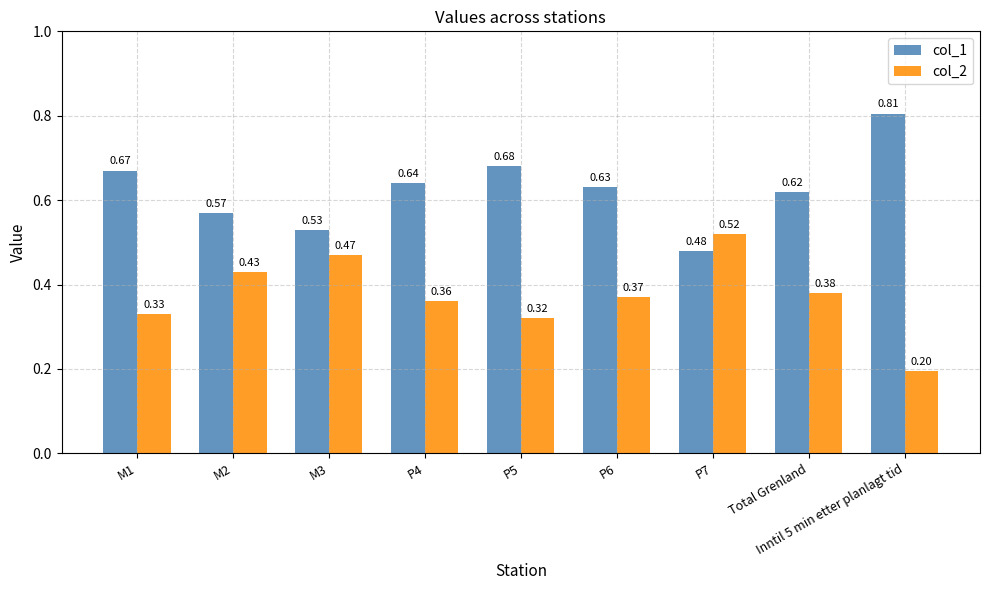

What is the total value across all series at P4?

1.0